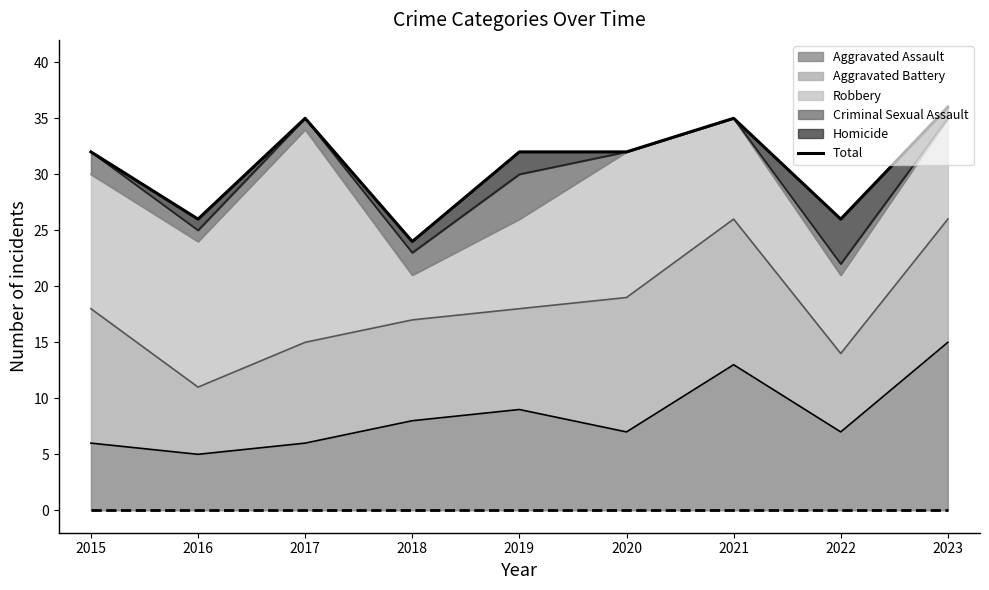

How many categories are shown in the chart?

9